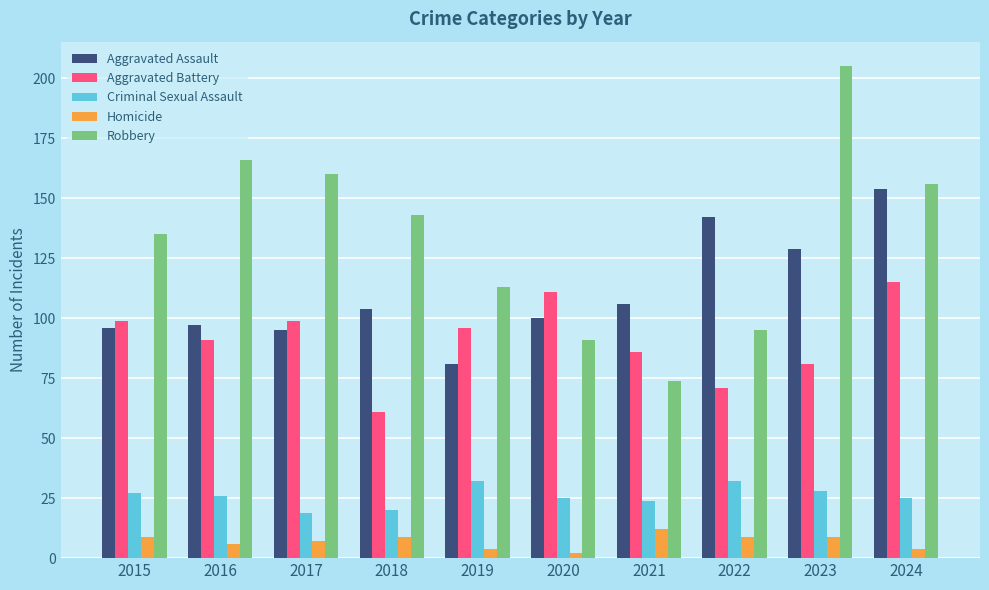

Reading left to right, what are all the values shown in this chart?

Aggravated Assault: 2015=96	2016=97	2017=95	2018=104	2019=81	2020=100	2021=106	2022=142	2023=129	2024=154
Aggravated Battery: 2015=99	2016=91	2017=99	2018=61	2019=96	2020=111	2021=86	2022=71	2023=81	2024=115
Criminal Sexual Assault: 2015=27	2016=26	2017=19	2018=20	2019=32	2020=25	2021=24	2022=32	2023=28	2024=25
Homicide: 2015=9	2016=6	2017=7	2018=9	2019=4	2020=2	2021=12	2022=9	2023=9	2024=4
Robbery: 2015=135	2016=166	2017=160	2018=143	2019=113	2020=91	2021=74	2022=95	2023=205	2024=156